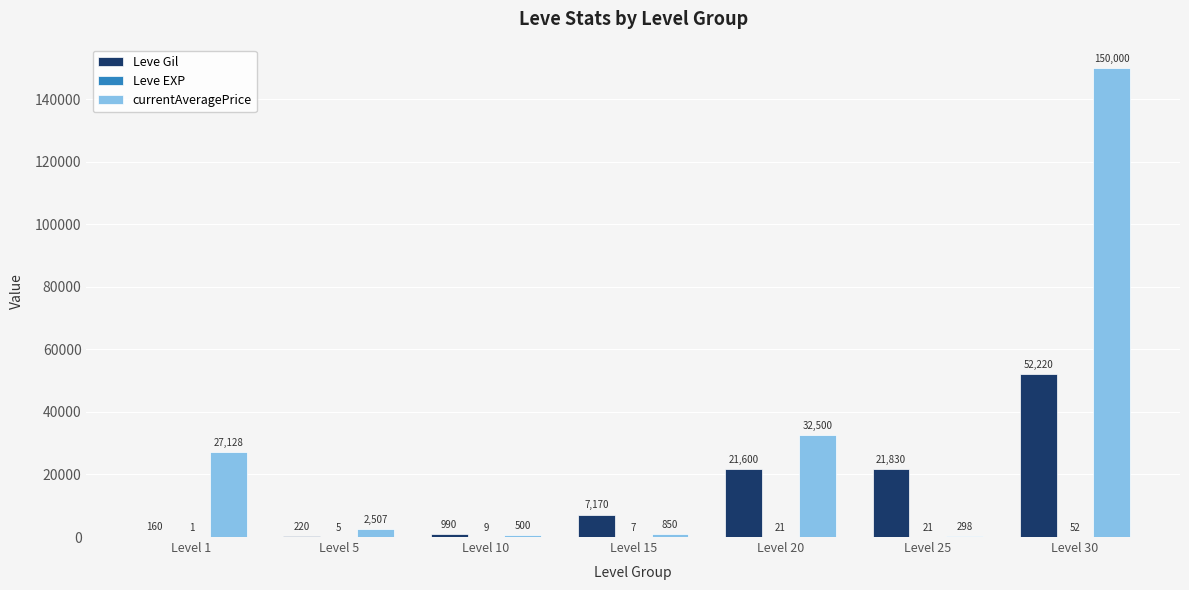

Read the Leve Gil value at Level 5, to the nearest 50.

200